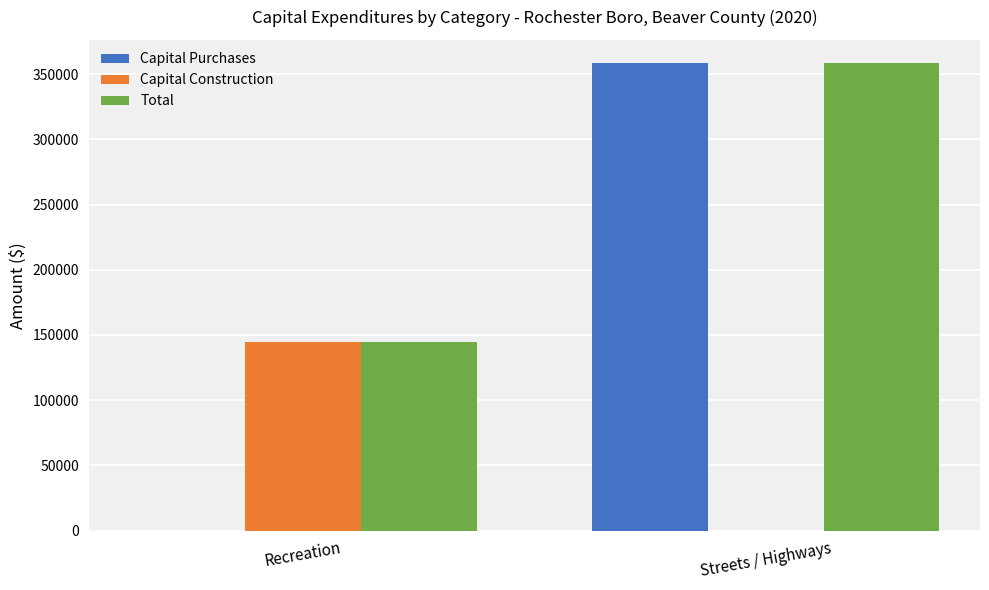

What is the sum of all Capital Construction values?

144354